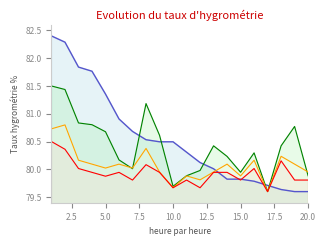

What is the greatest value displayed?

82.4